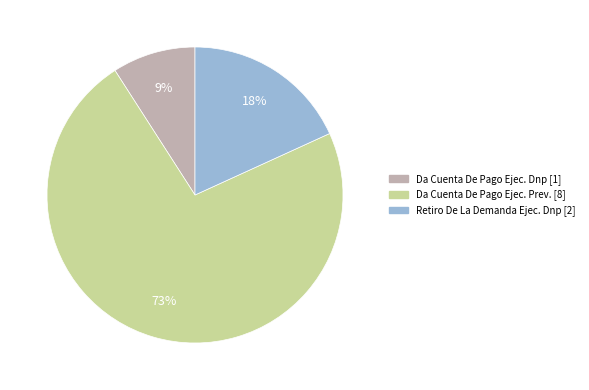

How many slices are in this pie chart?

3